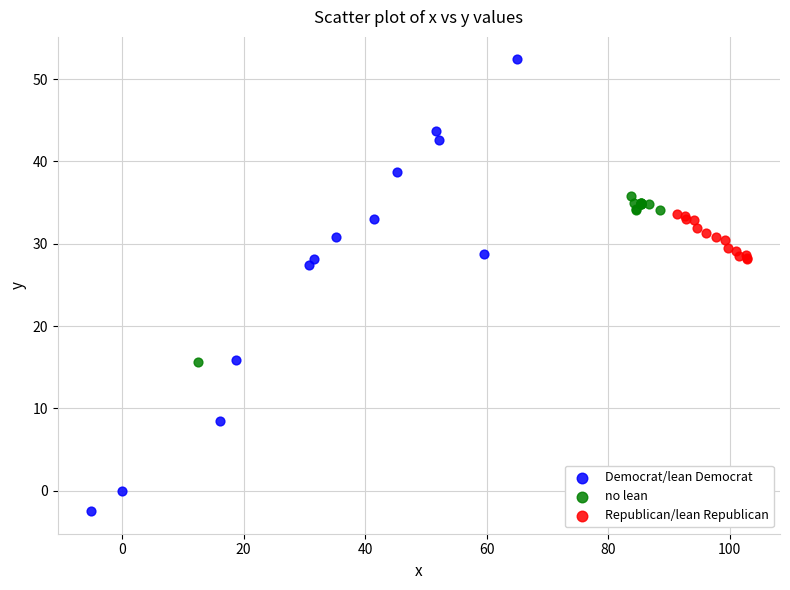

Which series has the widest spread of Y values?

Democrat/lean Democrat